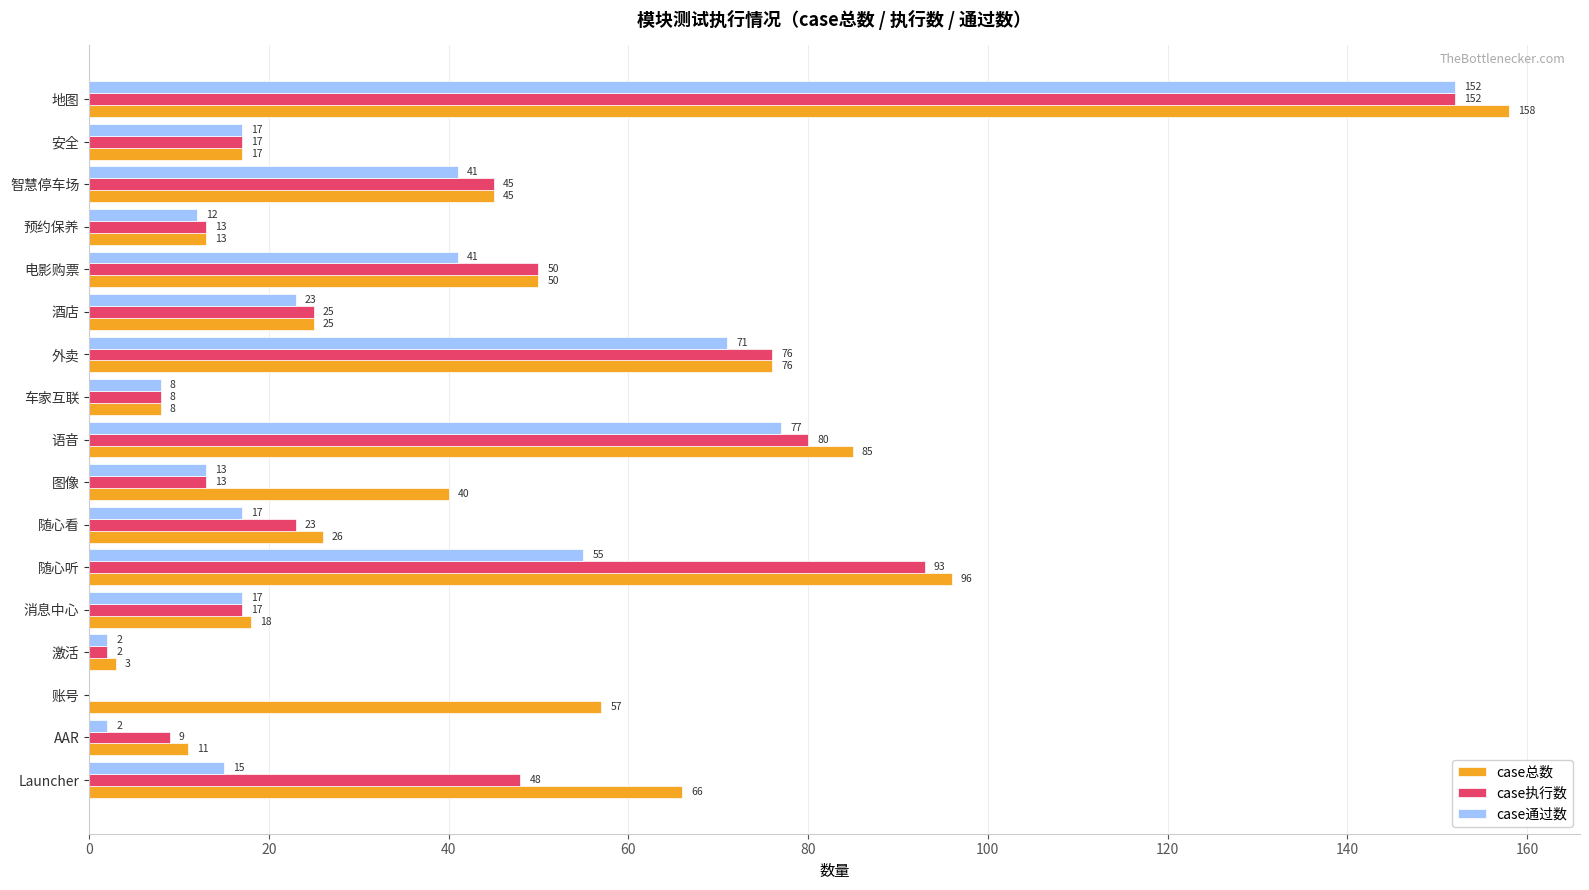

Which label corresponds to the largest value in the chart?

地图